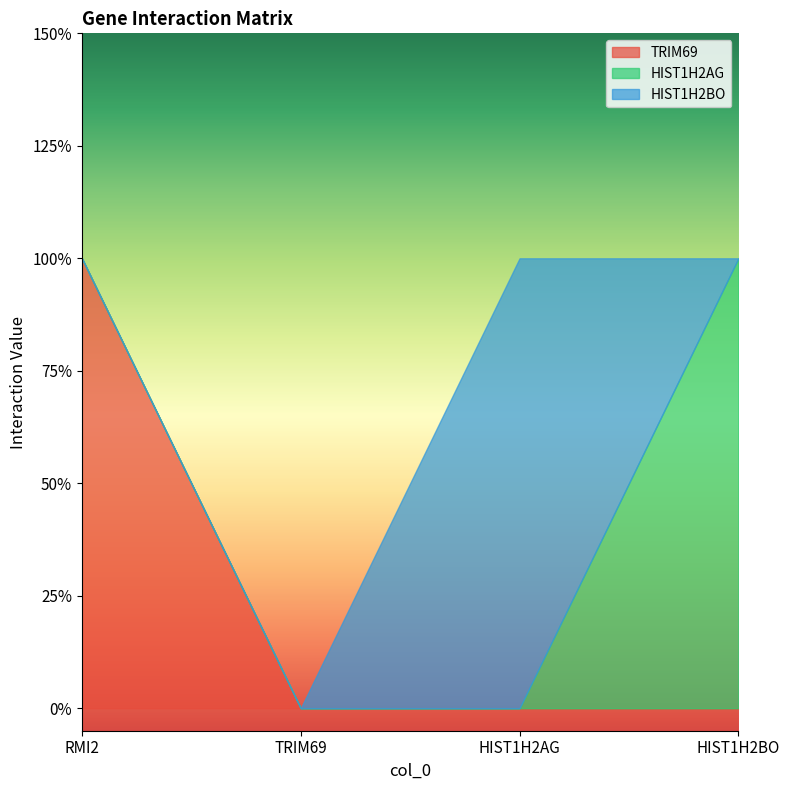

Is the value of HIST1H2BO at HIST1H2BO greater than the value of HIST1H2AG at TRIM69?

No